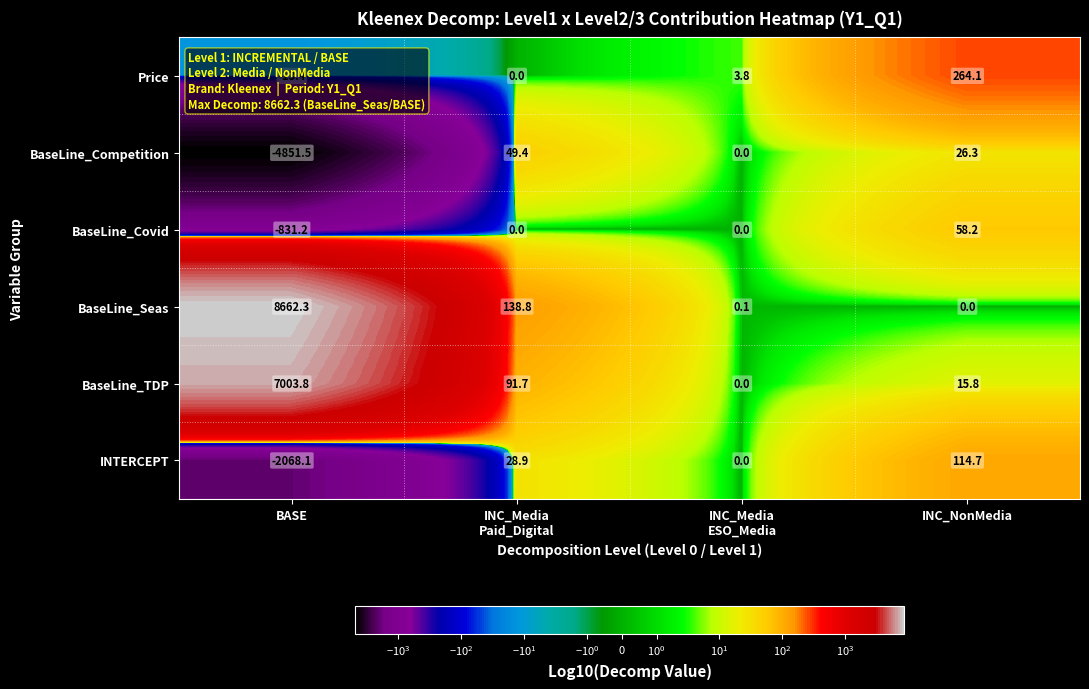

How many categories are shown in the chart?

4